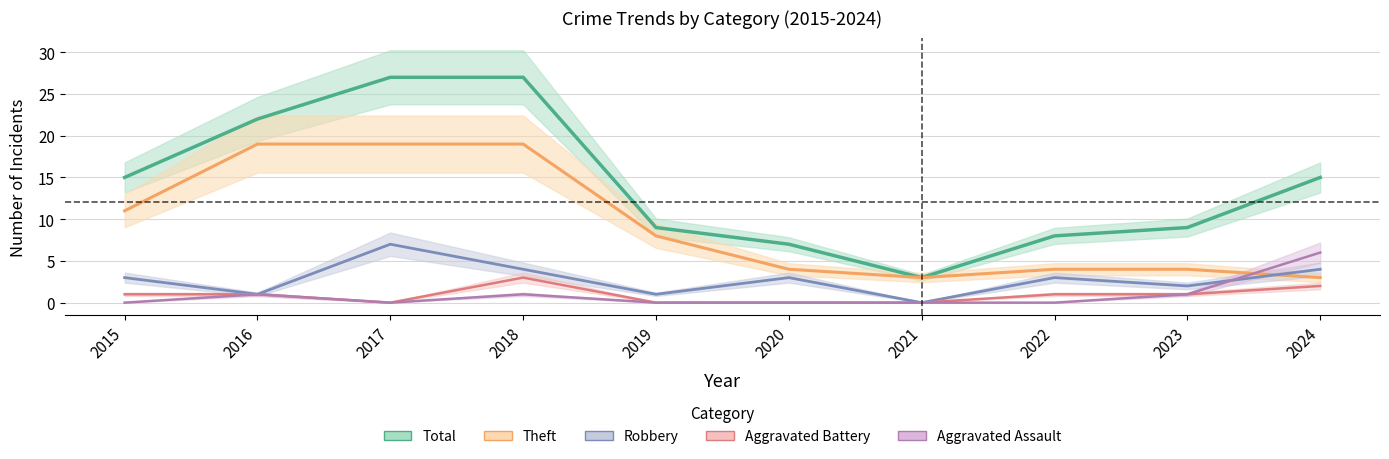

True or false: Aggravated Battery and Robbery intersect in this chart.

False